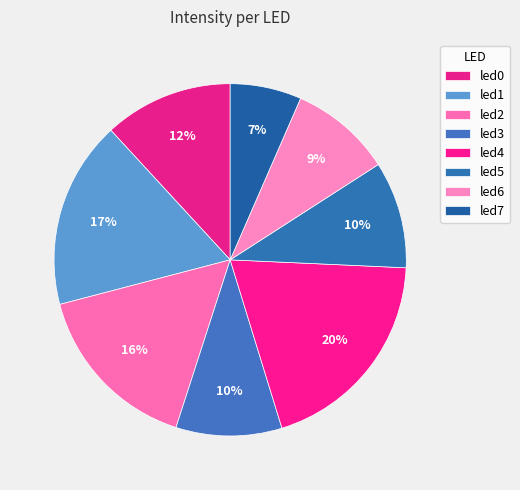

To the nearest percent, what is the average slice percentage?

12%